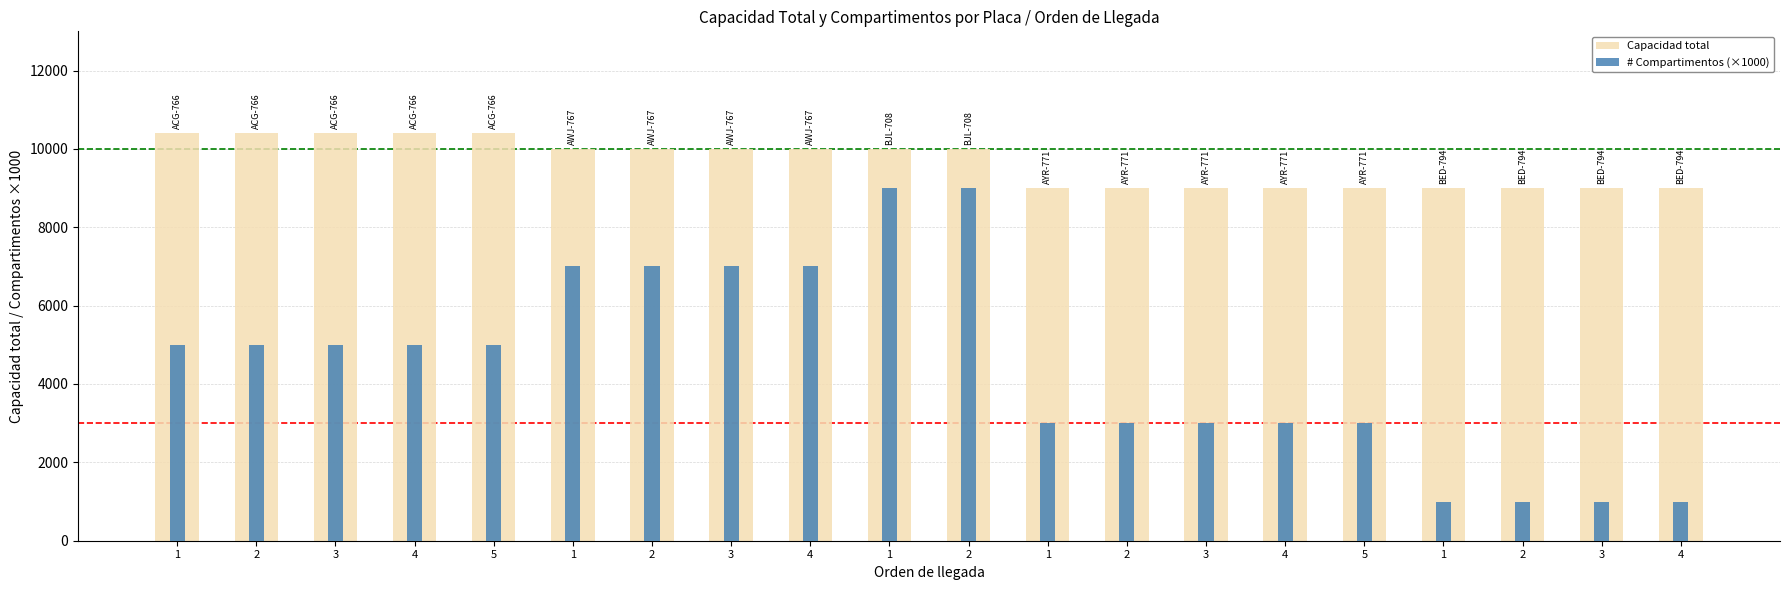

True or false: Capacidad total has a value of 5007 at 5.

False